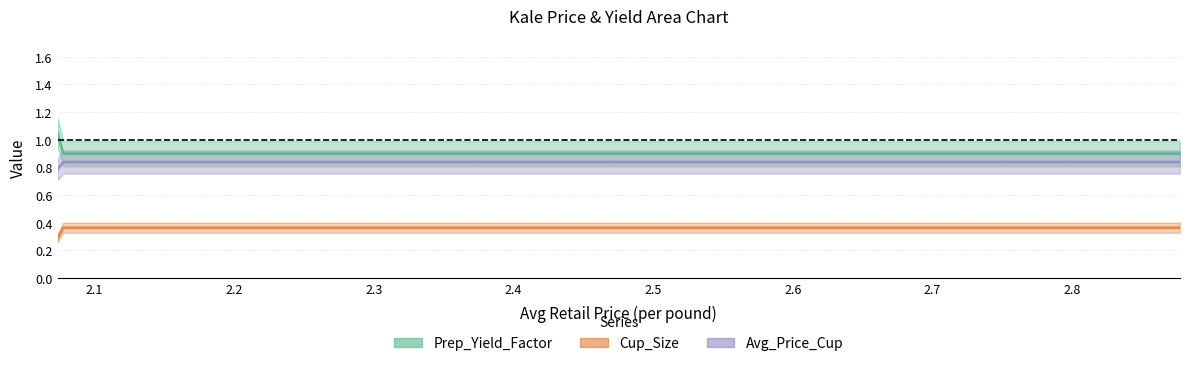

At 2.8772903388, list the series in order from smallest to largest.

Cup_Size, Avg_Price_Cup, Prep_Yield_Factor